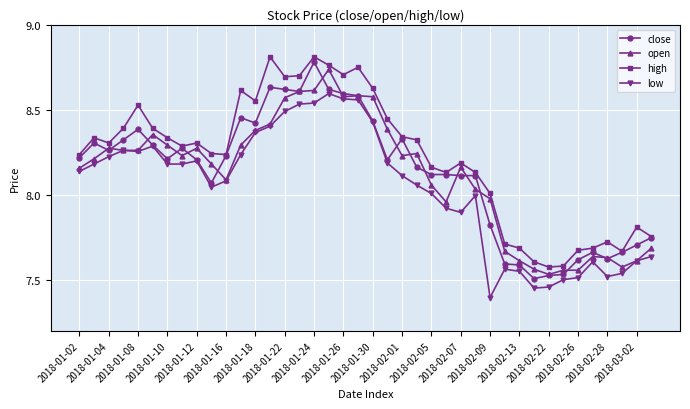

True or false: high and low intersect in this chart.

False